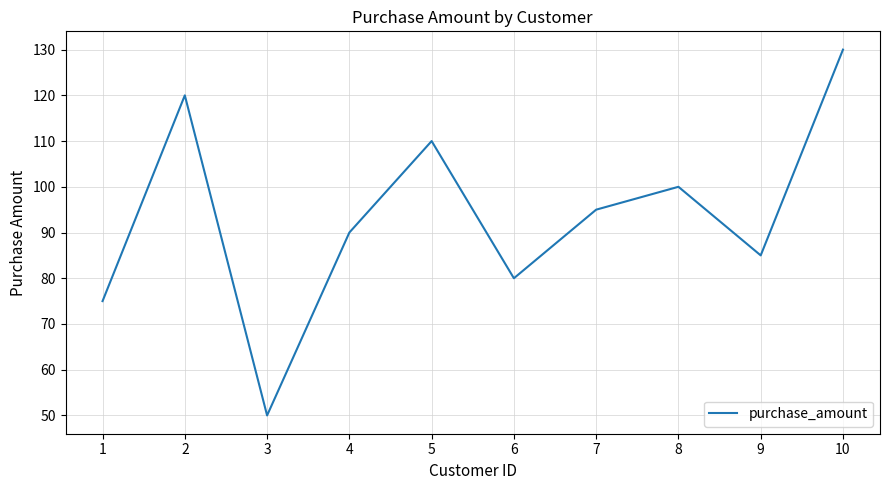

What is the greatest value displayed?

130